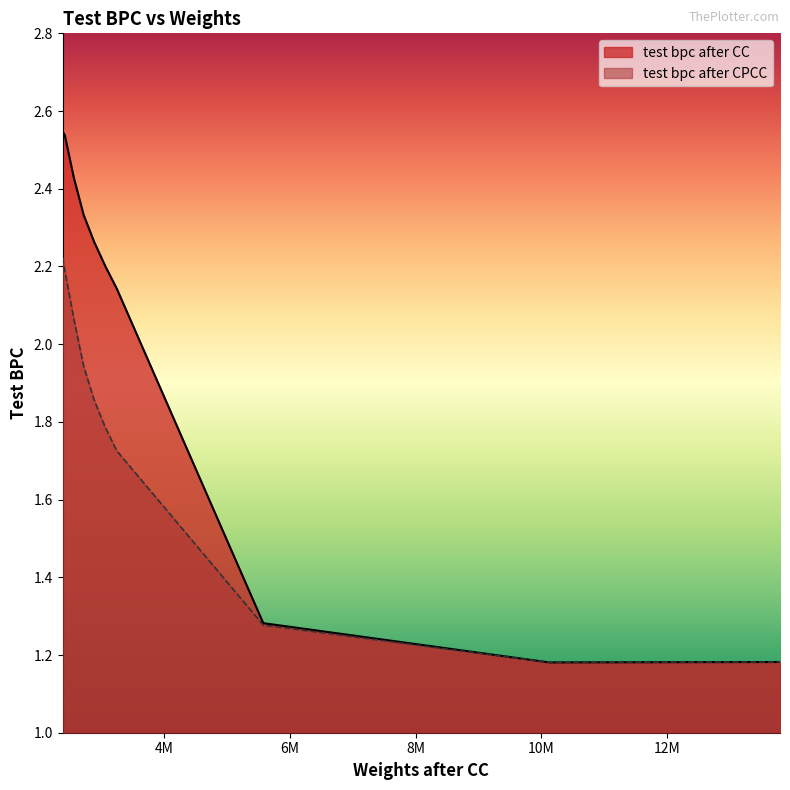

What is the sum of all test bpc after CC values?

20.1